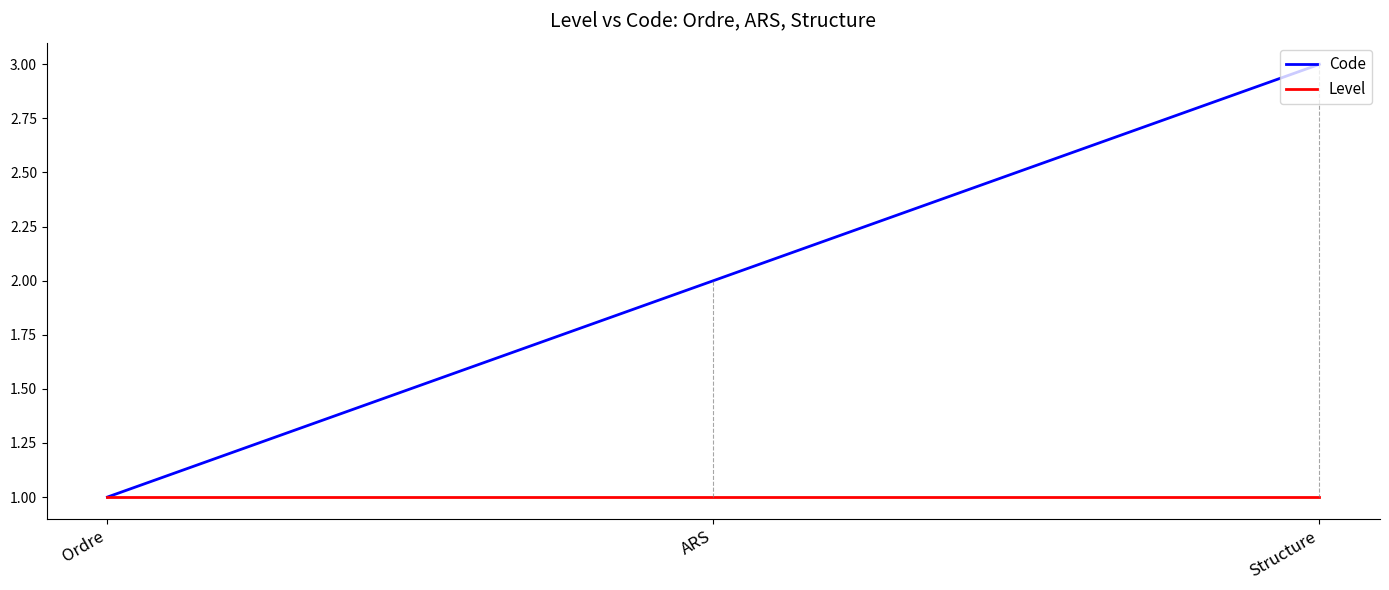

What is the total value across all series at Ordre?

2